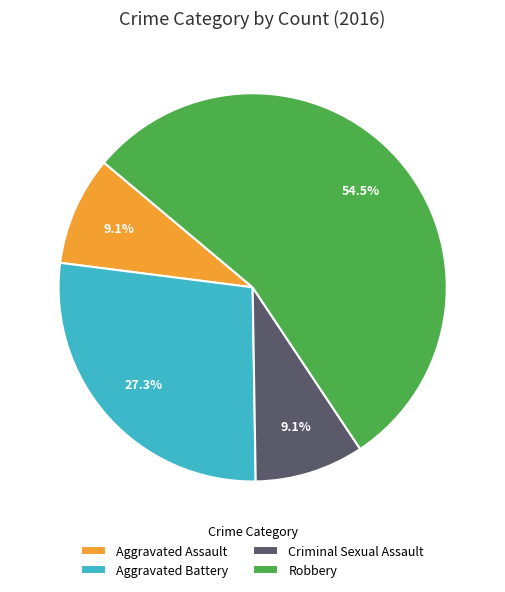

Does Robbery represent more than half of the total?

Yes